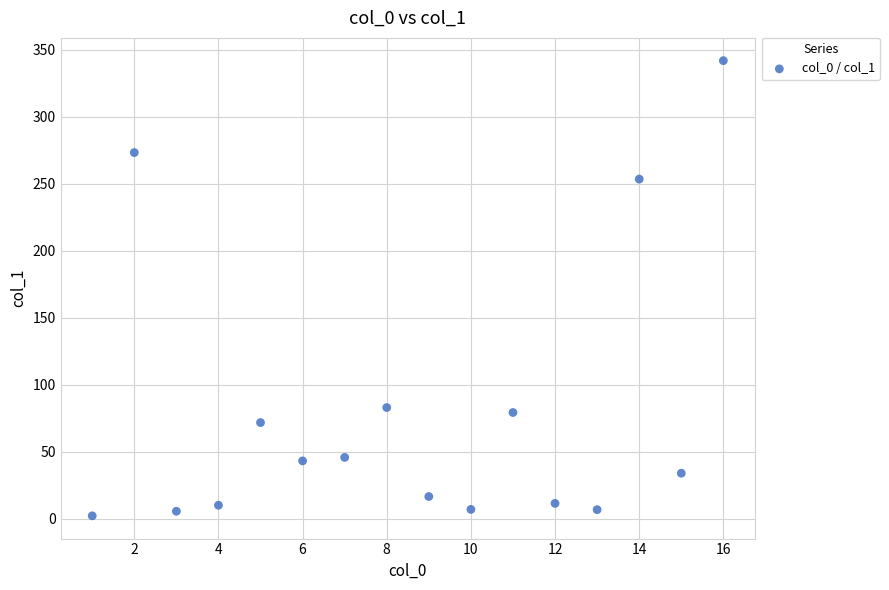

What is the range of Y values (max minus min)?

339.7